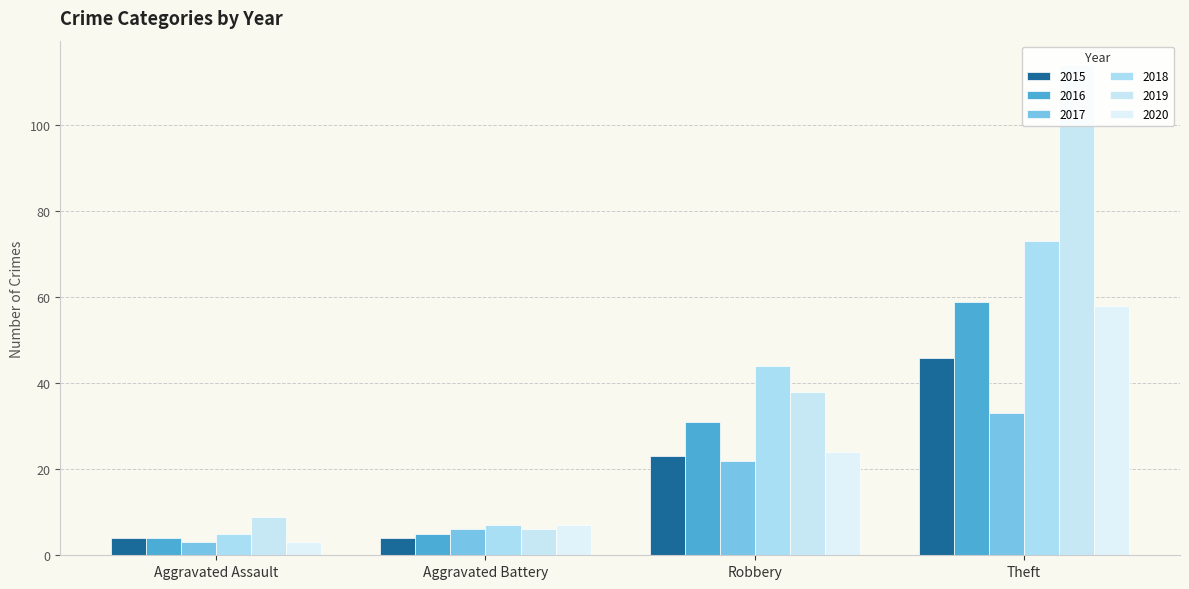

Is it true that 2018 equals 7 at Aggravated Battery?

True